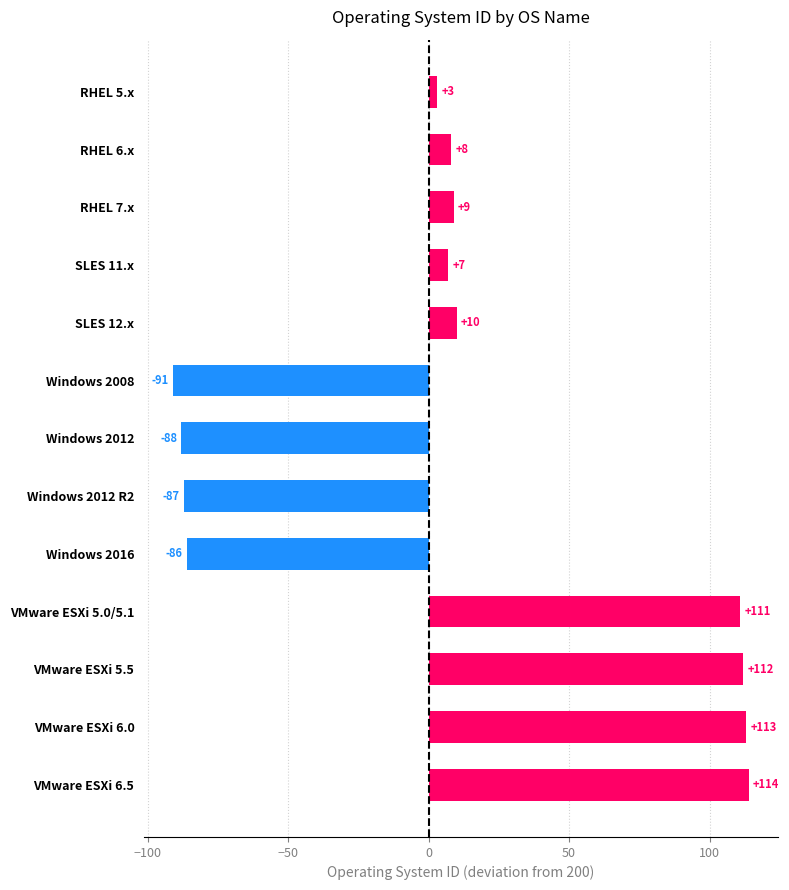

Read the value at Windows 2016.

-86